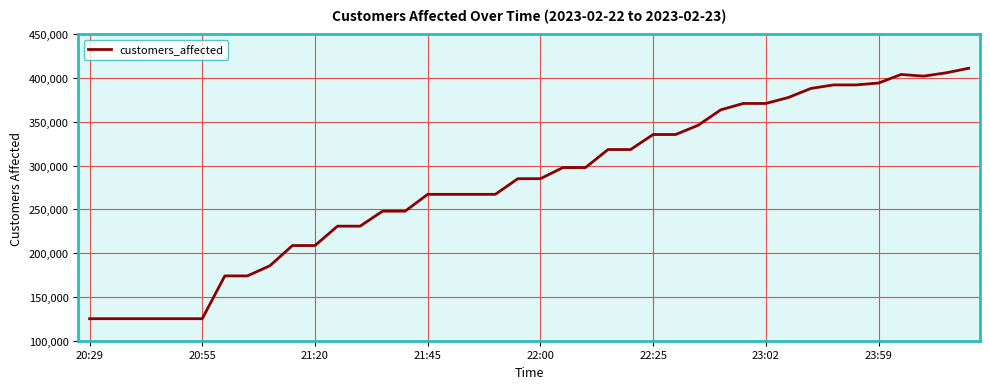

What is the smallest value displayed?

125170